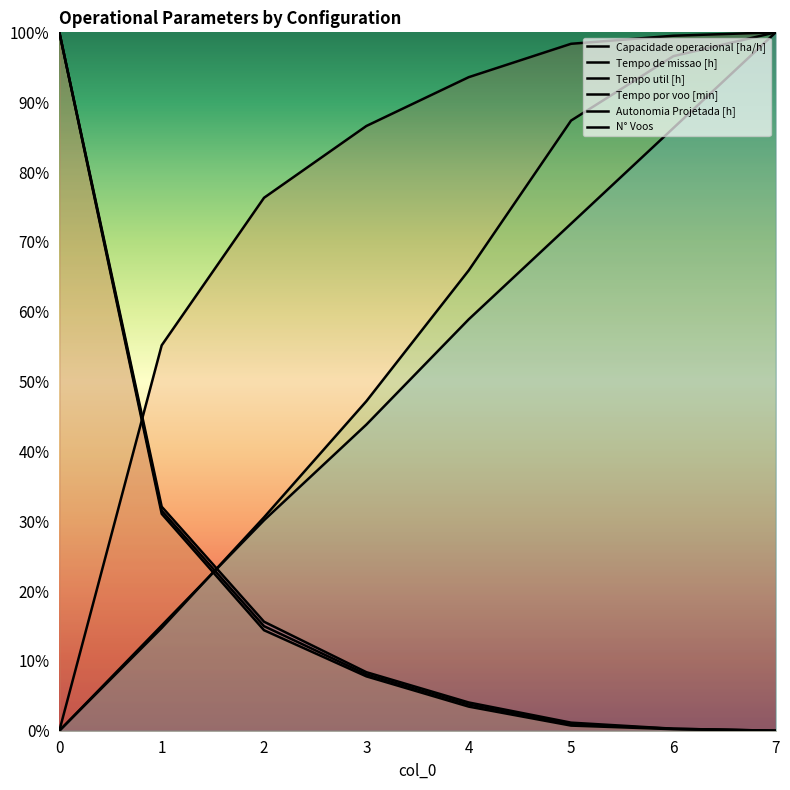

What is the total value across all series at 5?

261.1